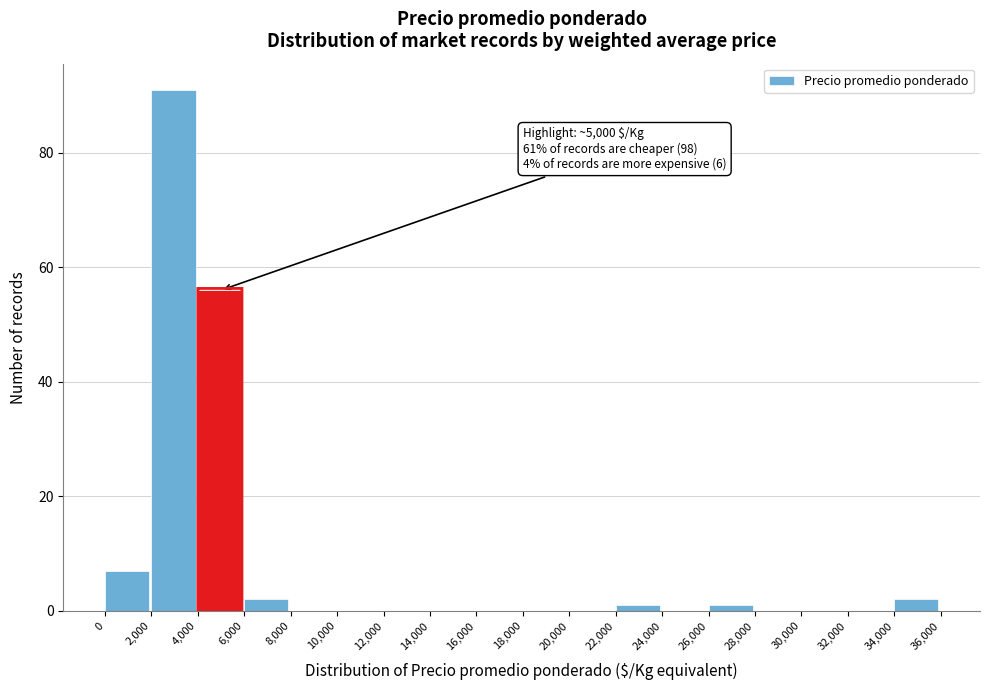

Over which range of the x-axis is the bar tallest?

2,000 to 4,000